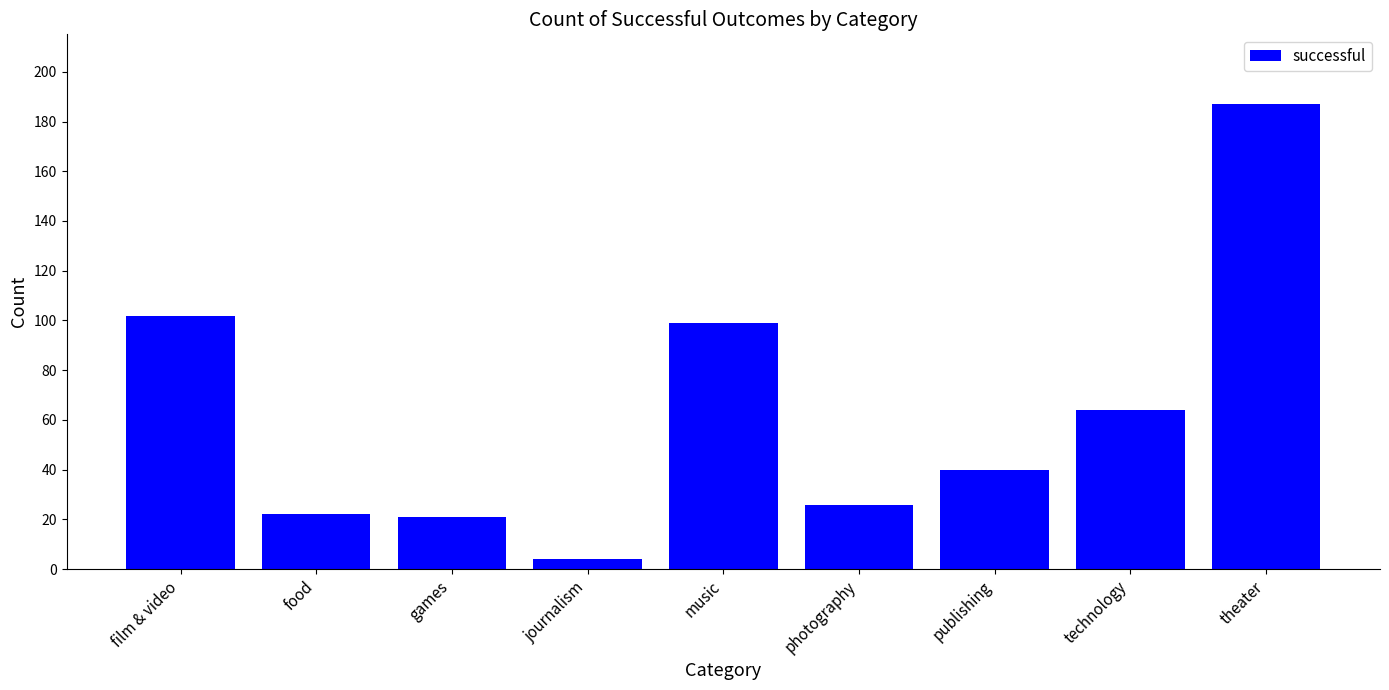

Reading right to left, extract all data points from this chart.

theater=187	technology=64	publishing=40	photography=26	music=99	journalism=4	games=21	food=22	film & video=102